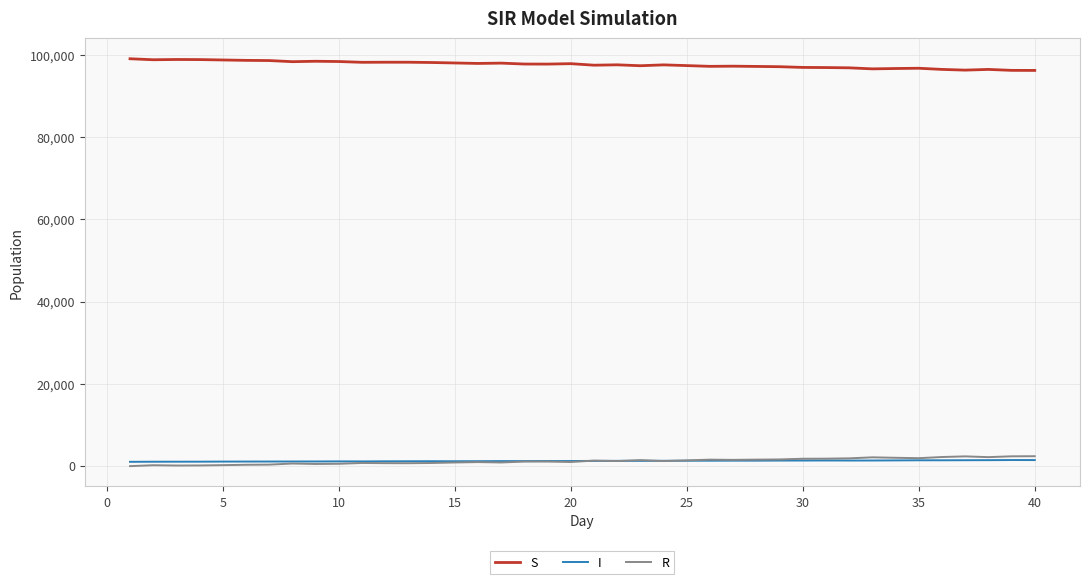

In I, how many points are lower than both neighbors (excluding endpoints)?

7